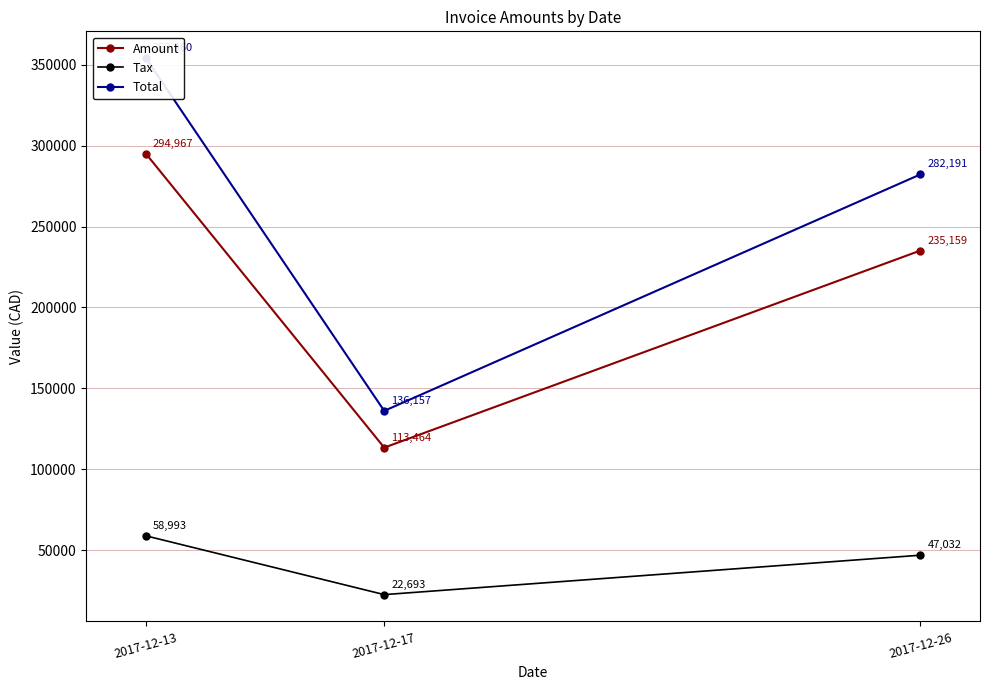

What is the difference between the Tax values at 2017-12-17 and 2017-12-26?

24339.0